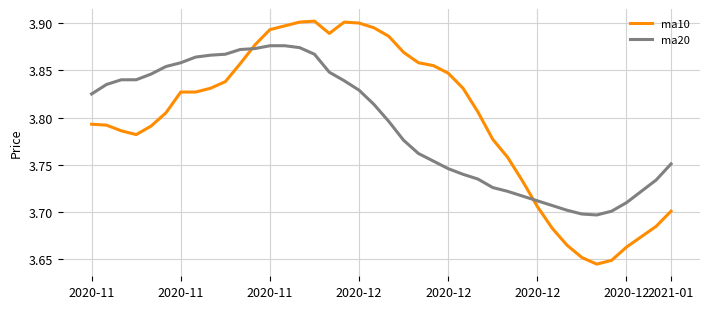

Count the number of data series in this chart.

2